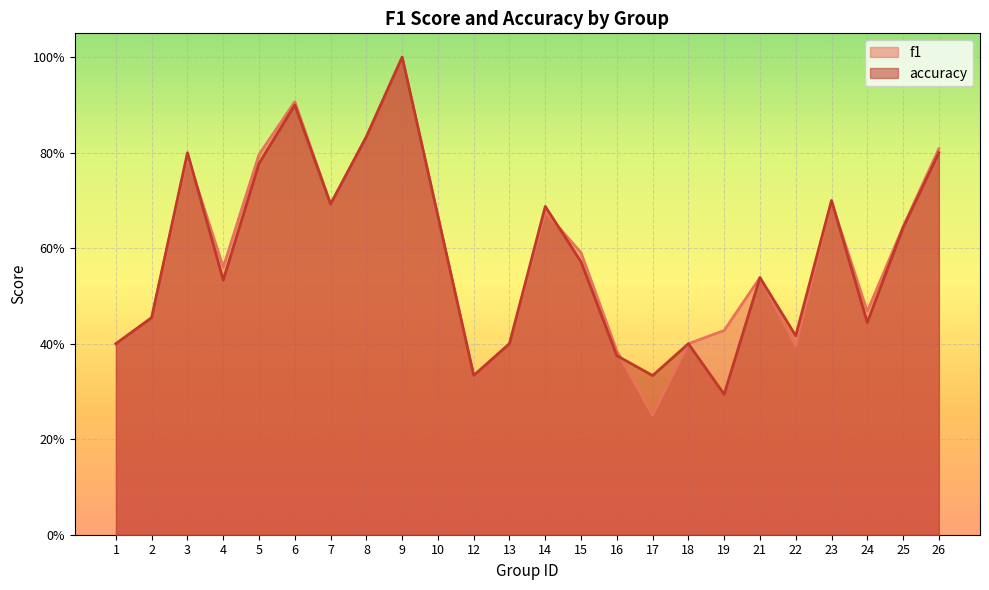

Reading left to right, what are all the values shown in this chart?

f1: 0.4	0.5	0.8	0.6	0.8	0.9	0.7	0.8	1.0	0.7	0.3	0.4	0.7	0.6	0.4	0.2	0.4	0.4	0.5	0.4	0.7	0.5	0.6	0.8
accuracy: 0.4	0.5	0.8	0.5	0.8	0.9	0.7	0.8	1.0	0.7	0.3	0.4	0.7	0.6	0.4	0.3	0.4	0.3	0.5	0.4	0.7	0.4	0.6	0.8